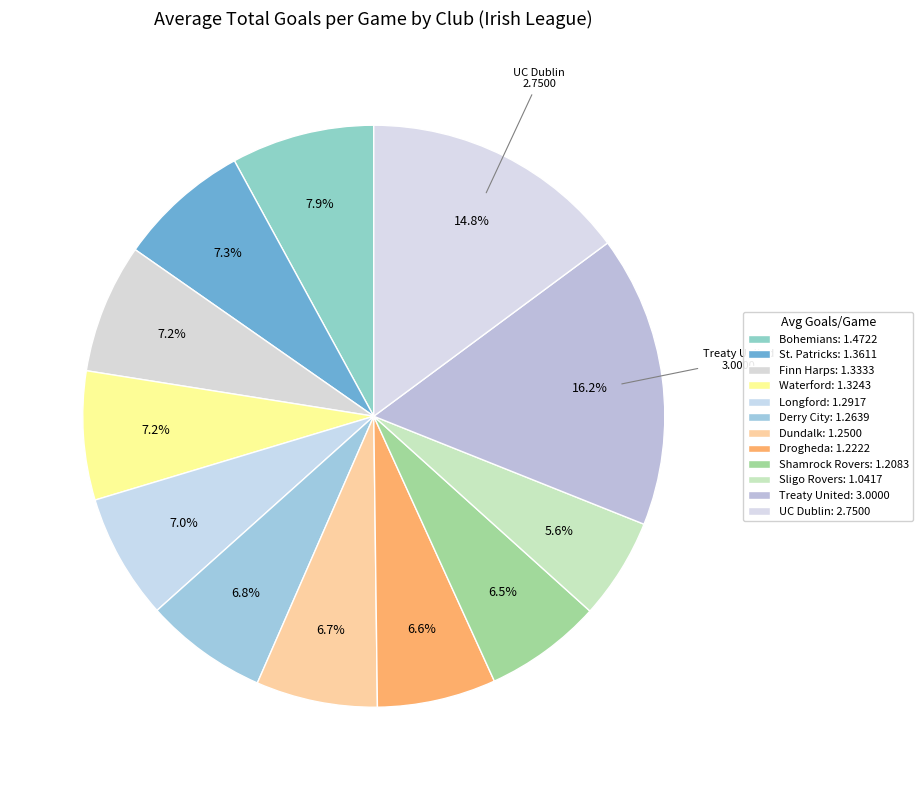

To the nearest percent, what percentage of the pie is Bohemians?

8%